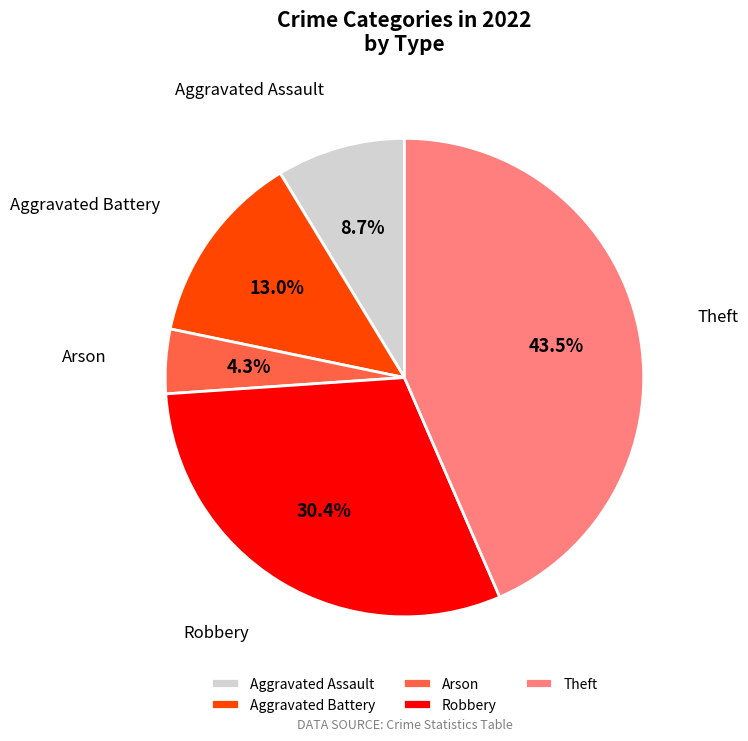

Do Aggravated Battery and Theft together represent more than half of the pie?

Yes